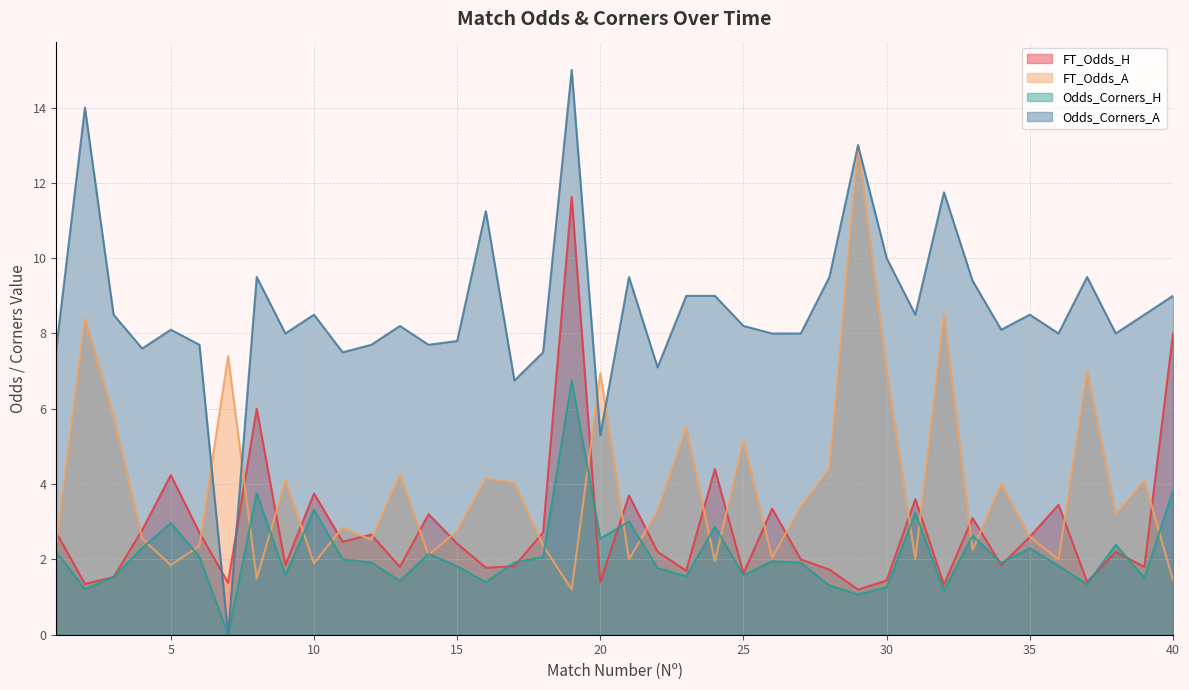

Is it true that Odds_Corners_A equals 10.6 at 14?

False